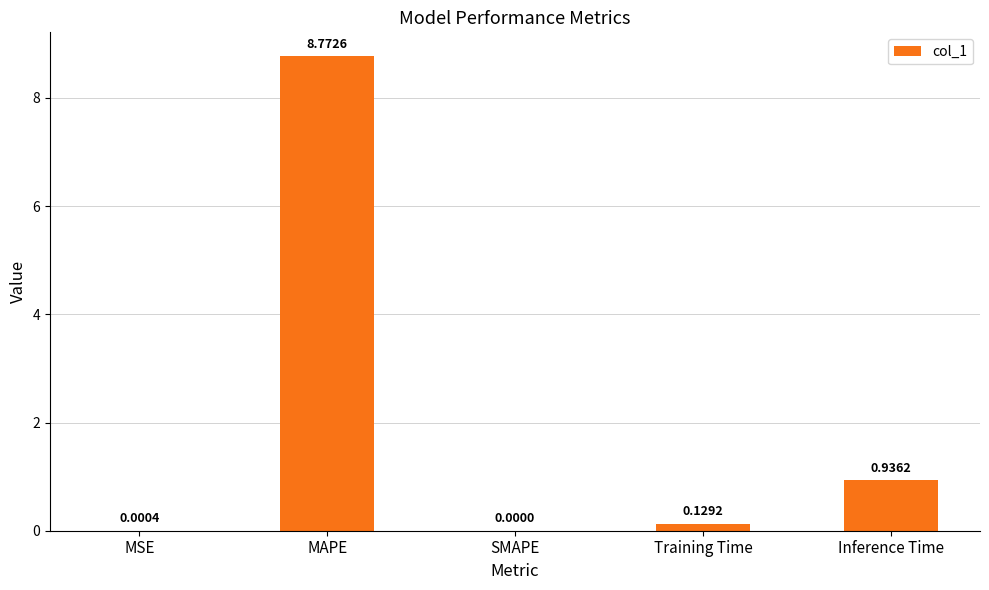

What is the sum of all values?

9.8